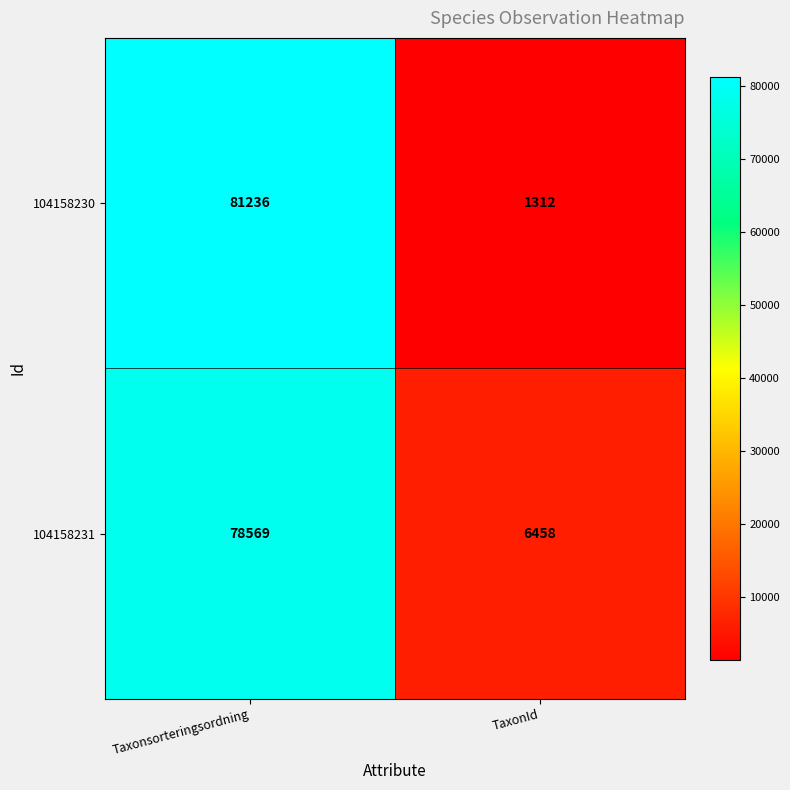

What is the spread (max minus min) of values at Taxonsorteringsordning?

2667